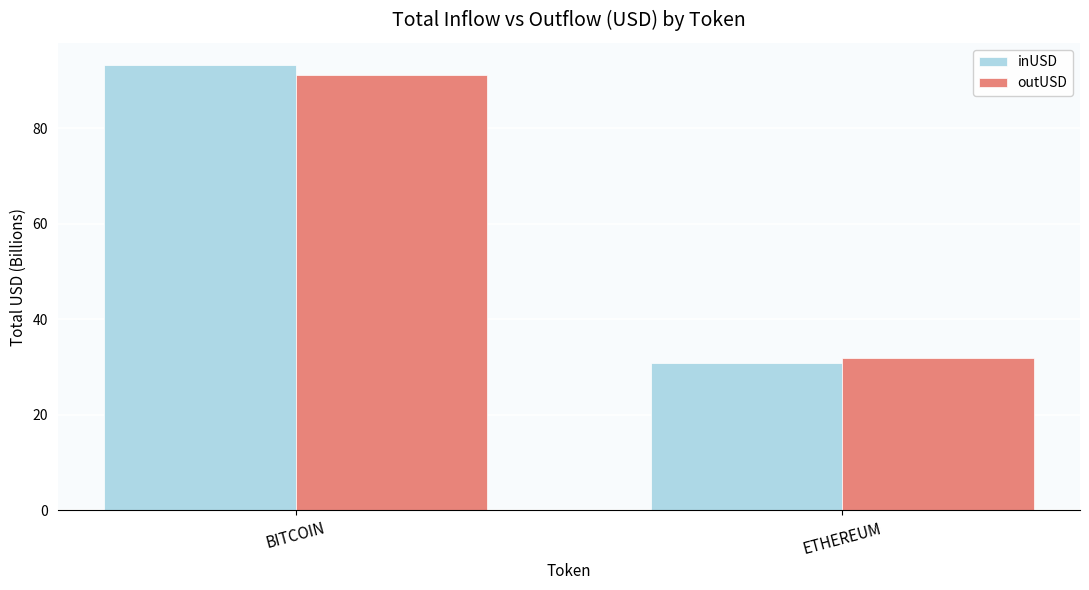

Which series has the largest range (max minus min)?

inUSD